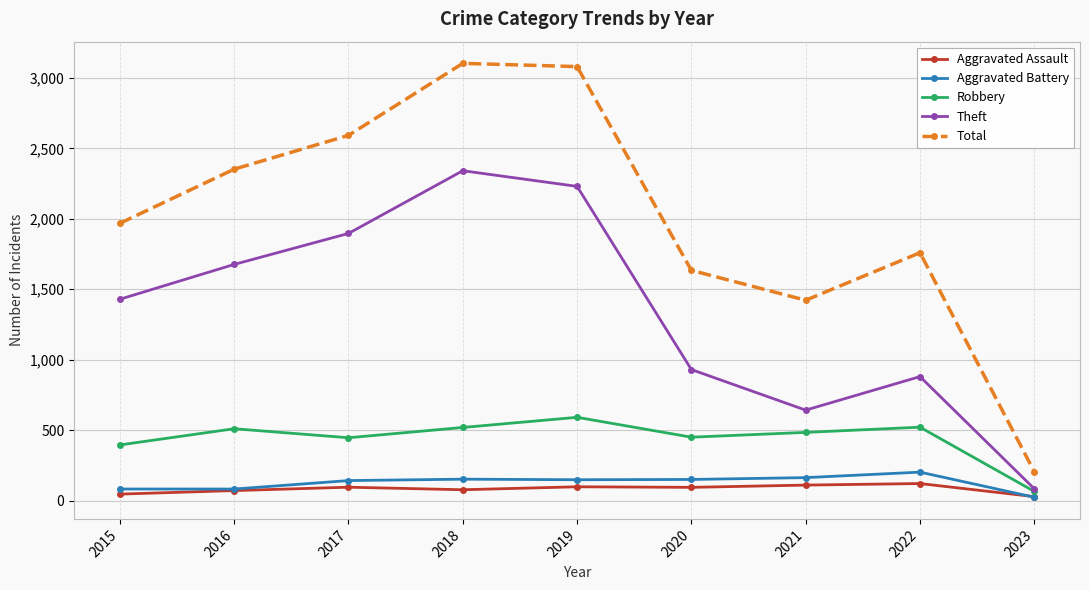

Where does the Aggravated Assault series first go above 94?

2017